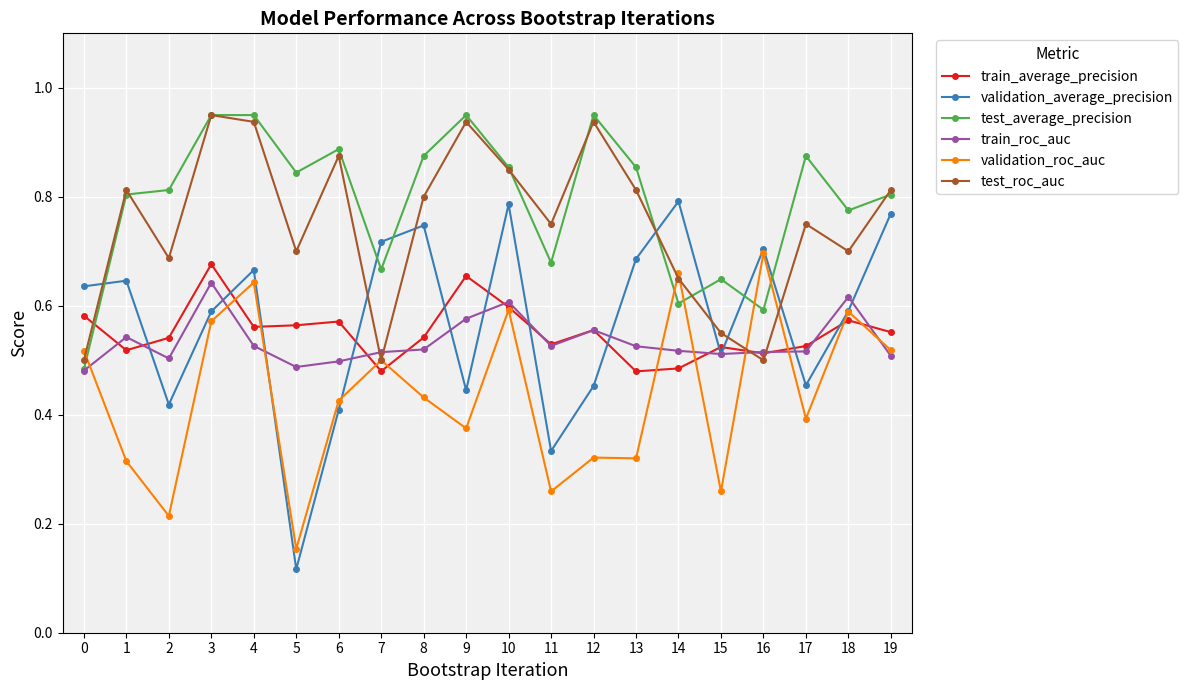

True or false: test_roc_auc has a value of 0.5 at 7.

True